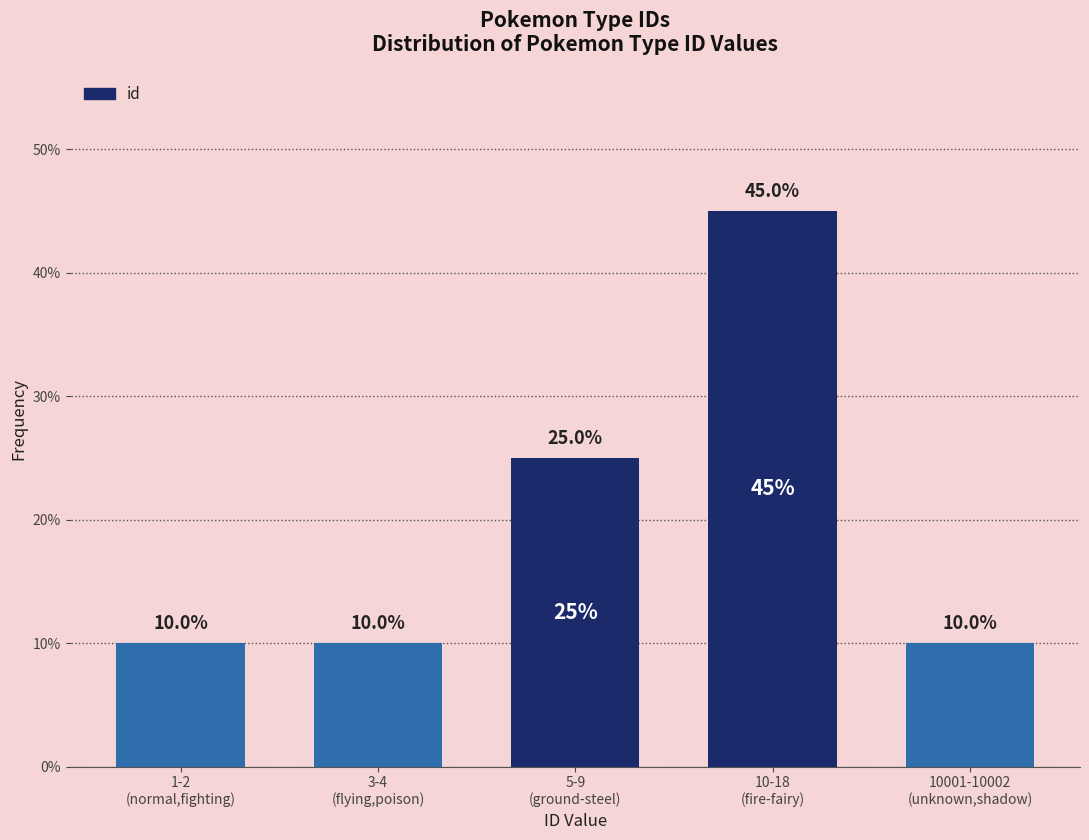

Reading left to right, transcribe all the data shown in this chart.

10	10	25	45	10